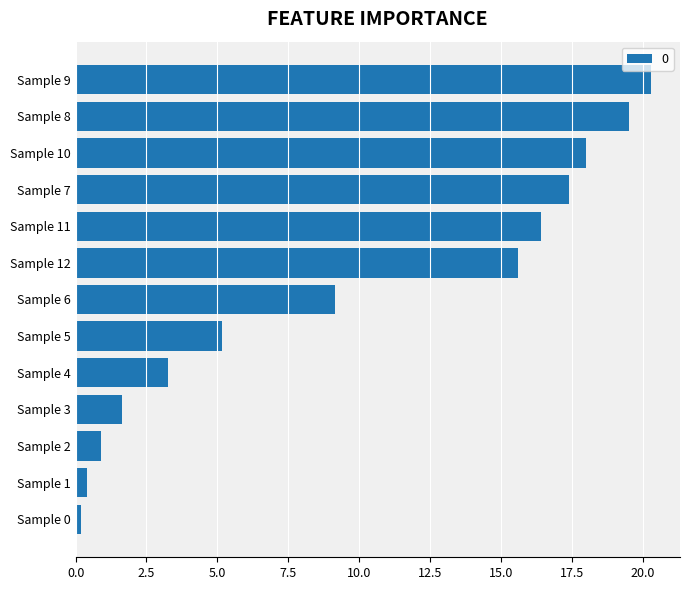

Rank the categories by value from highest to lowest.

Sample 9, Sample 8, Sample 10, Sample 7, Sample 11, Sample 12, Sample 6, Sample 5, Sample 4, Sample 3, Sample 2, Sample 1, Sample 0